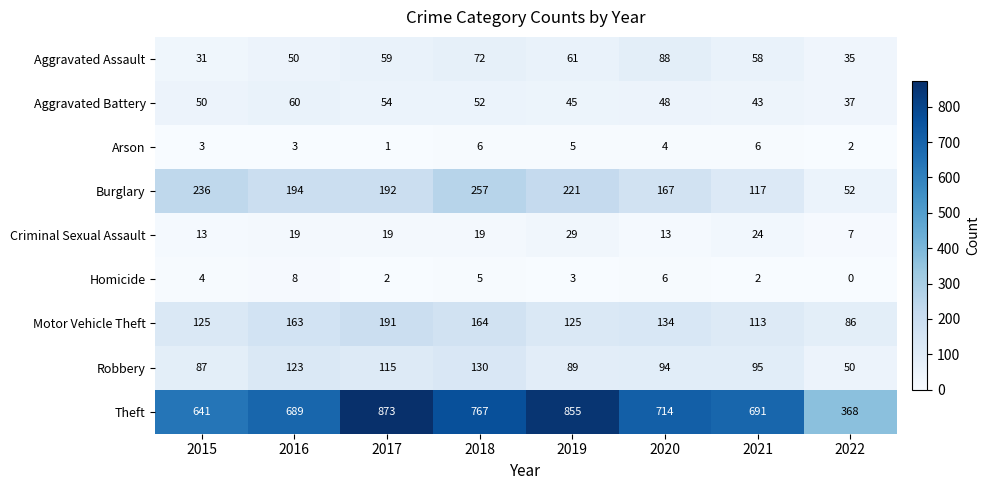

How many data points does each series have?

8